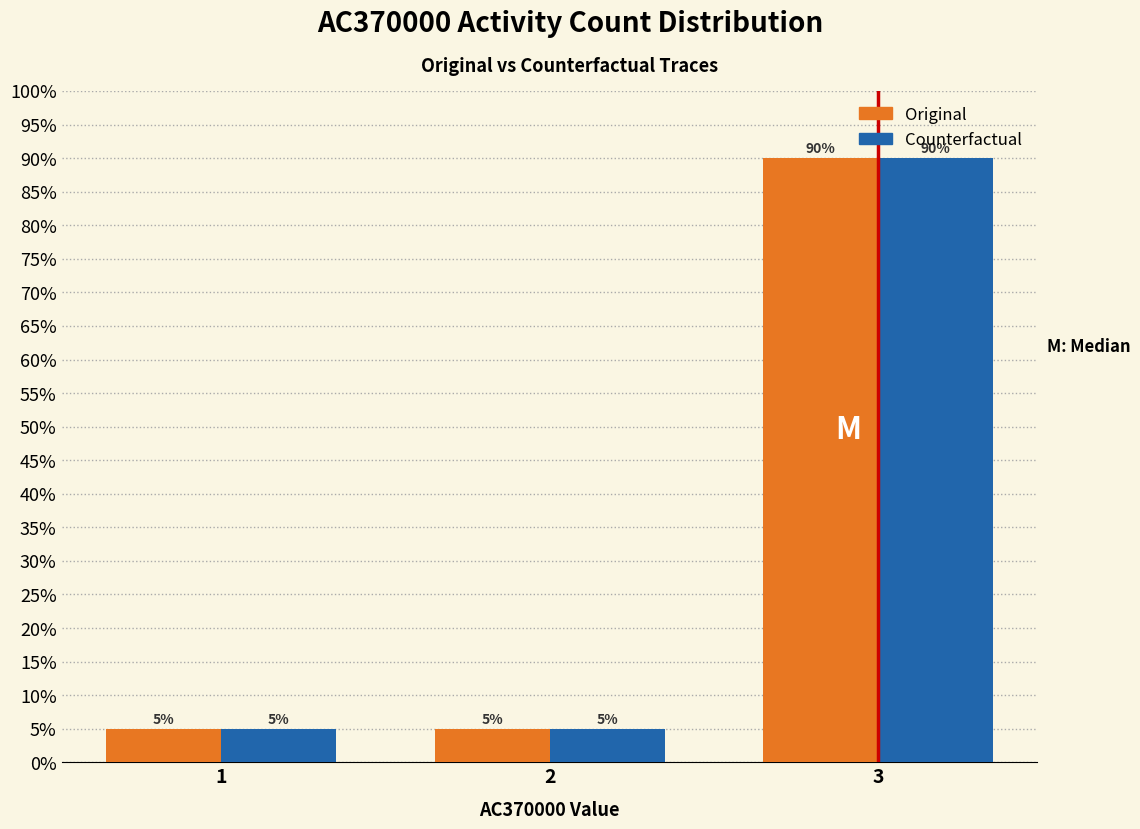

Reading left to right, list all the values displayed in this chart.

Original: 5	5	90
Counterfactual: 5	5	90